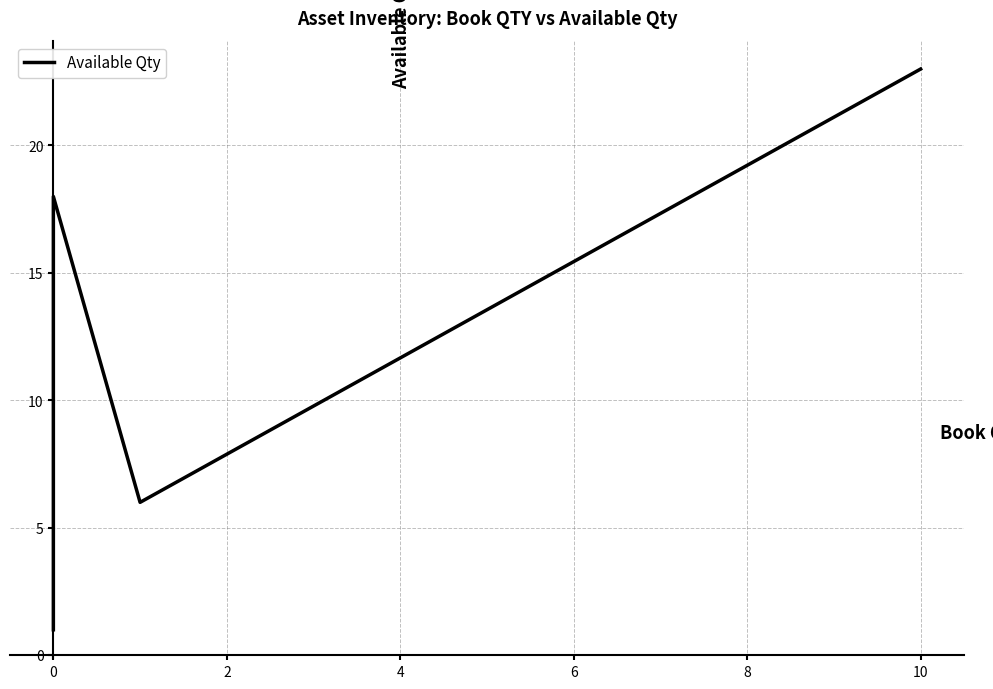

What is the change in value from 0 to 10?

+22